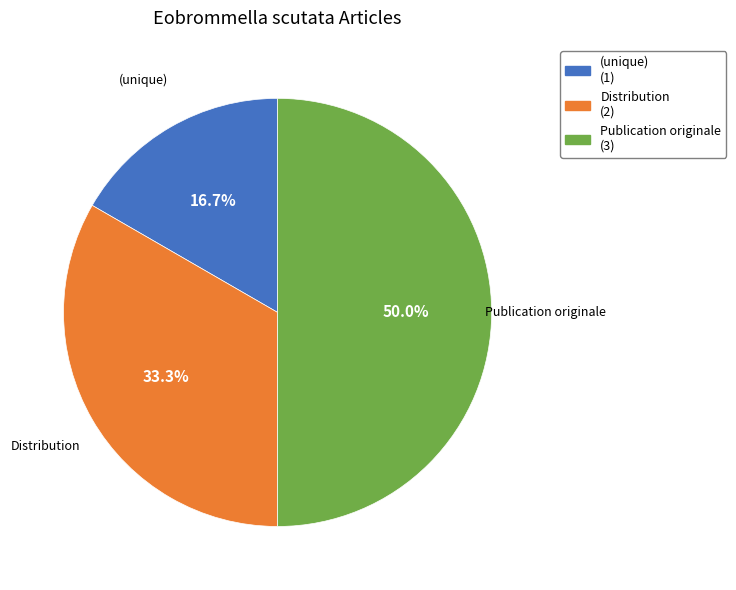

Which category has the biggest portion of the pie?

Publication originale